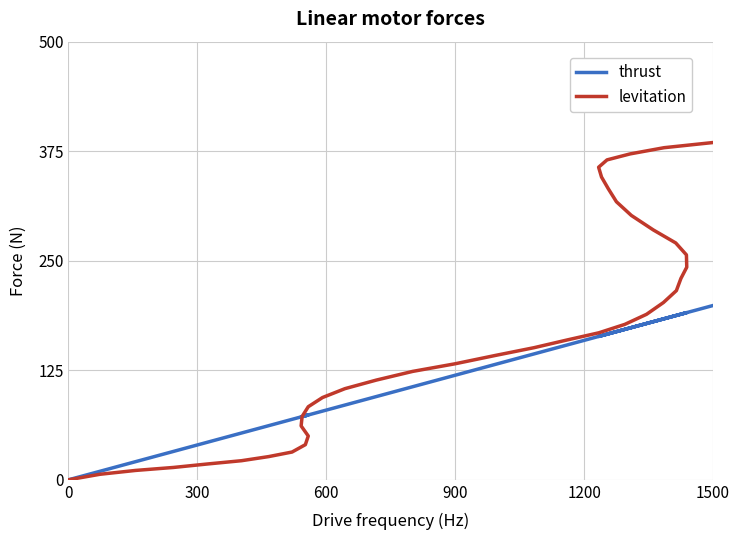

Is the value of thrust at 23 greater than the value of levitation at 9?

Yes